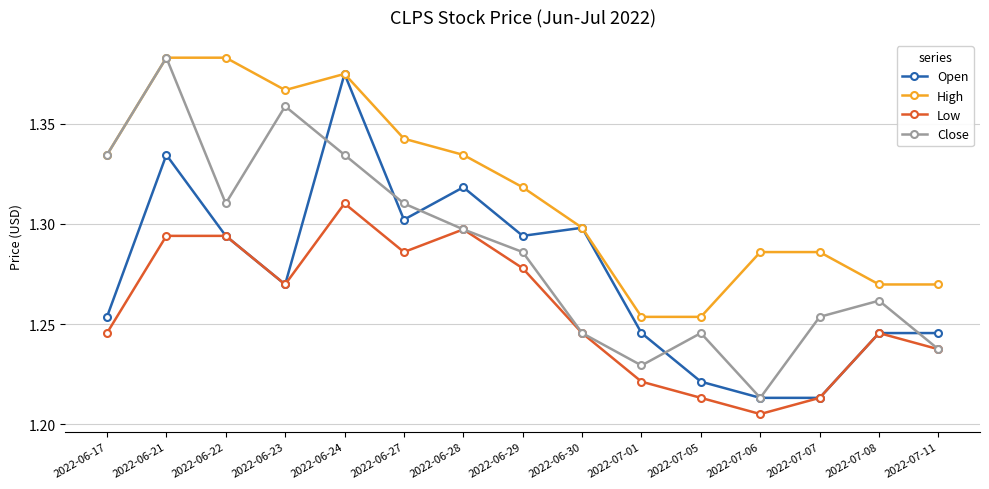

How many Open values are between 1 and 2?

15